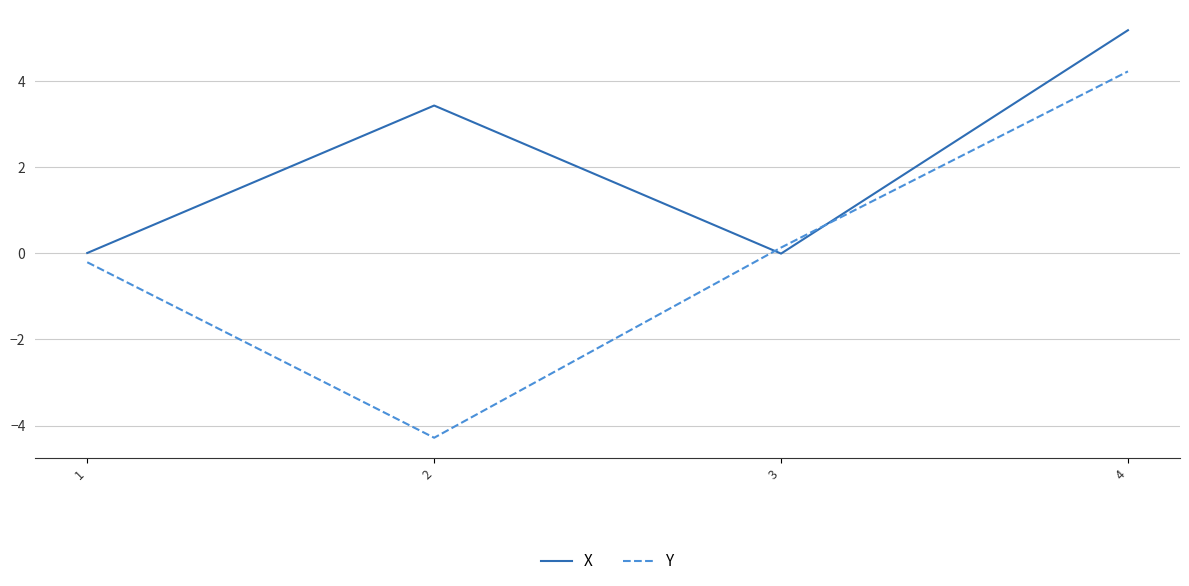

List the labels in order of Y value, largest first.

4, 3, 1, 2